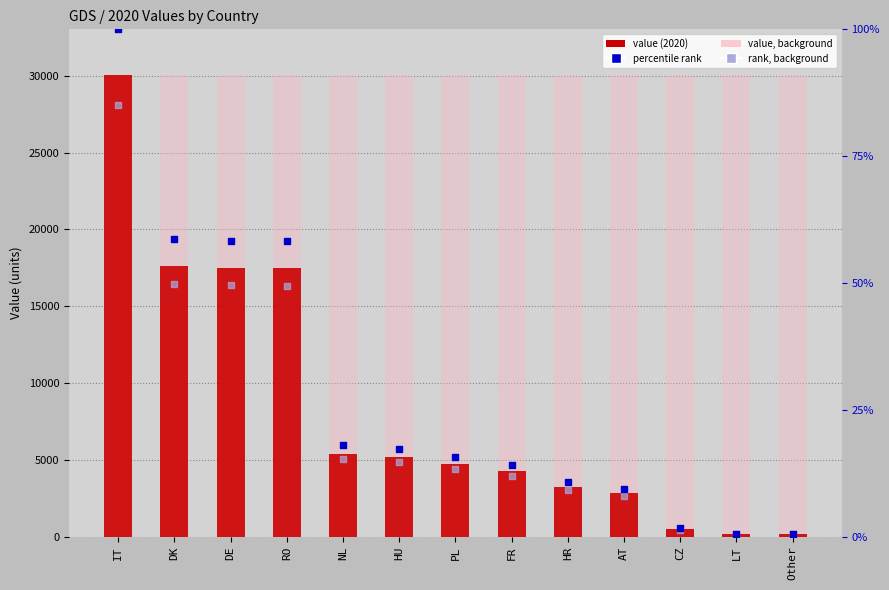

What is the total value across all series at FR?

4276.8